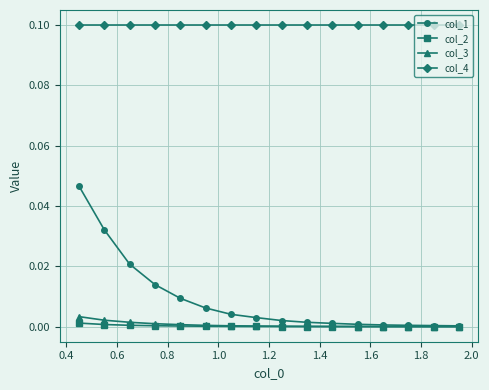

True or false: col_2 and col_4 cross at least once.

False